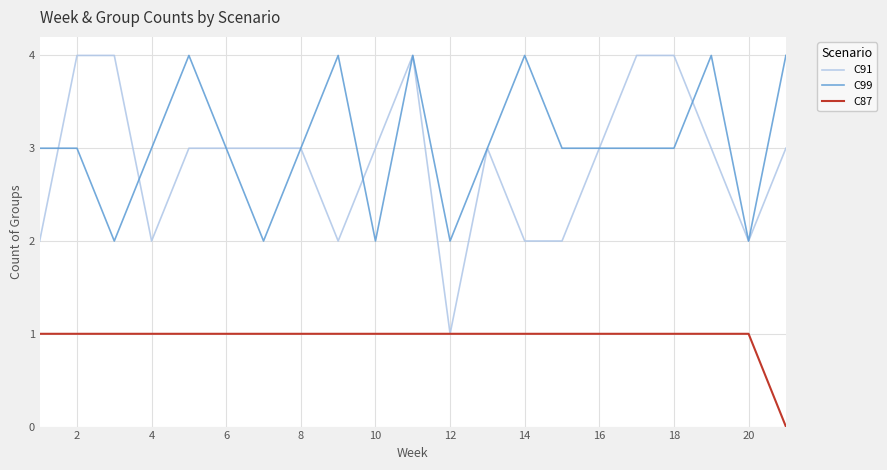

What is the maximum value for C99?

4